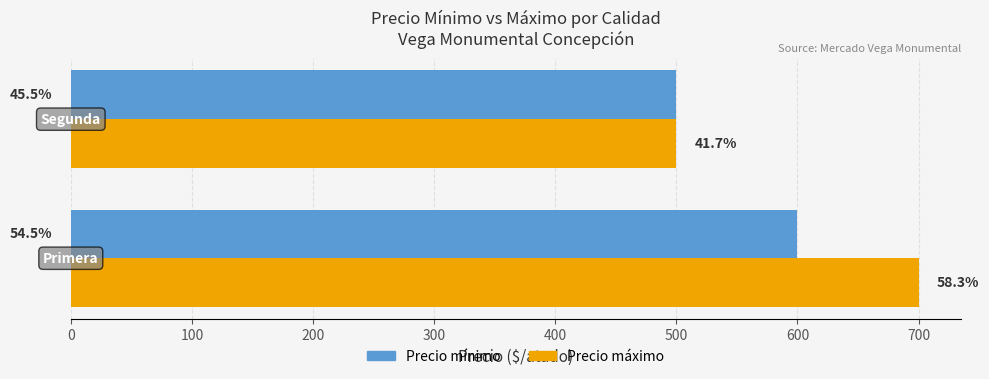

Reading left to right, extract all data points from this chart.

Precio mínimo: 600	500
Precio máximo: 700	500